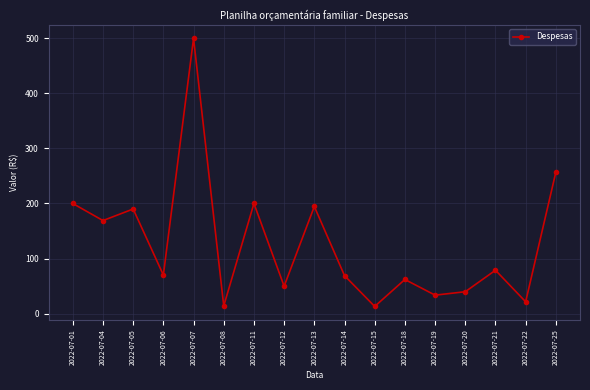

What is the sum of all values?

2161.7